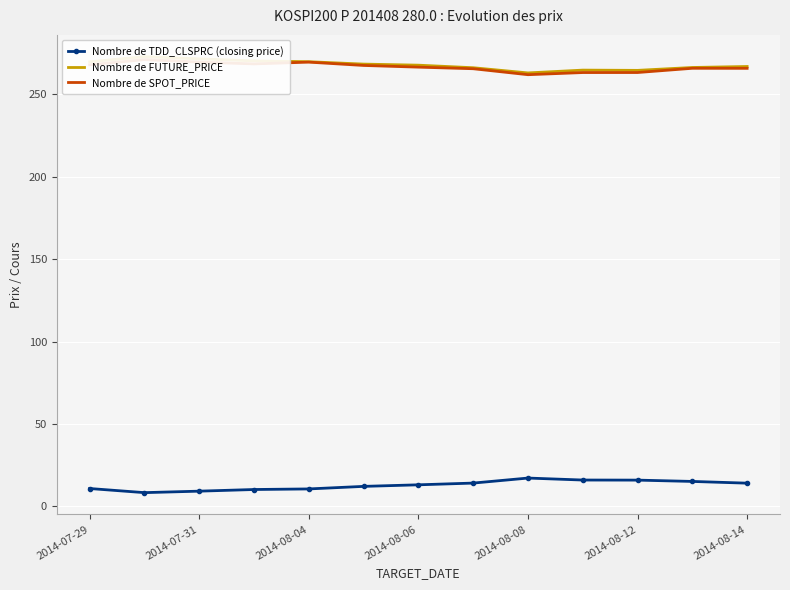

True or false: Nombre de TDD_CLSPRC (closing price) has more than 0 interior local peaks.

True